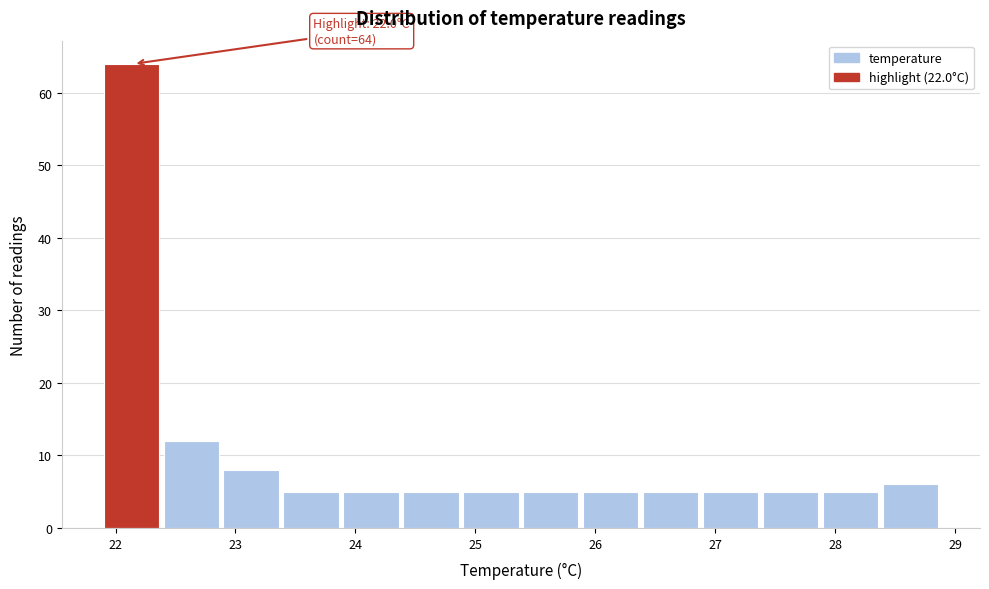

Over which range of the x-axis is the bar tallest?

21.9 to 22.4